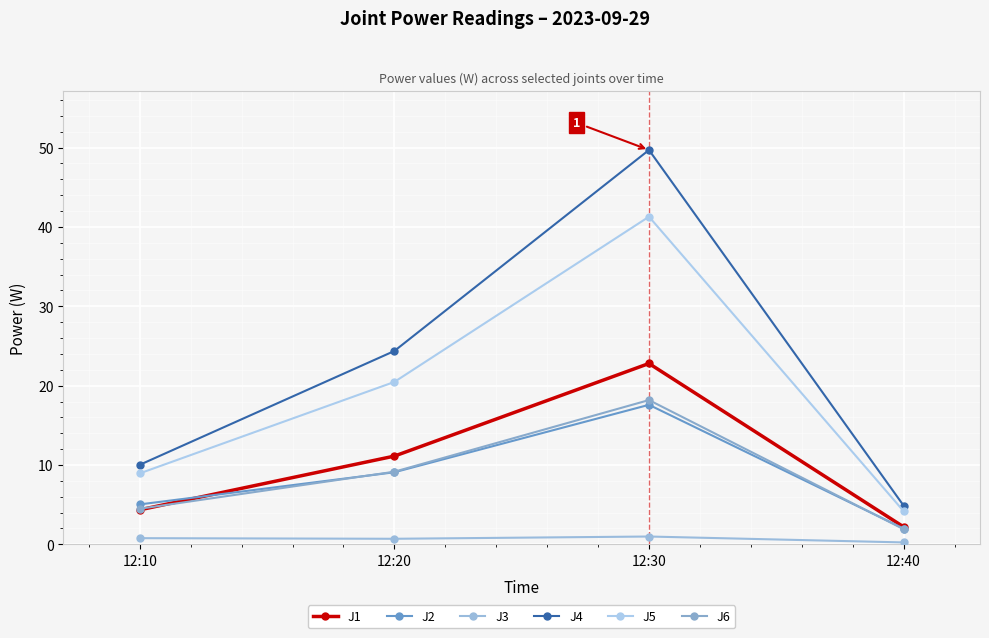

Does the chart display data point markers on the line(s)?

Yes